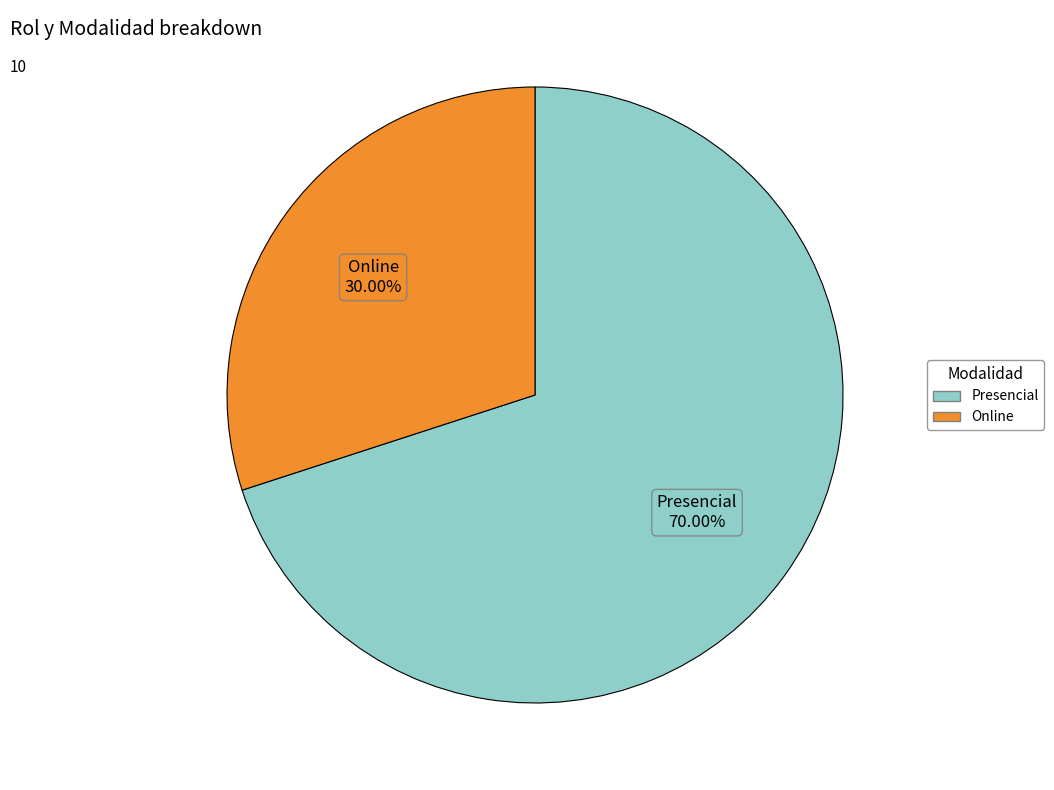

What percentage is NOT represented by Online?

70.0%